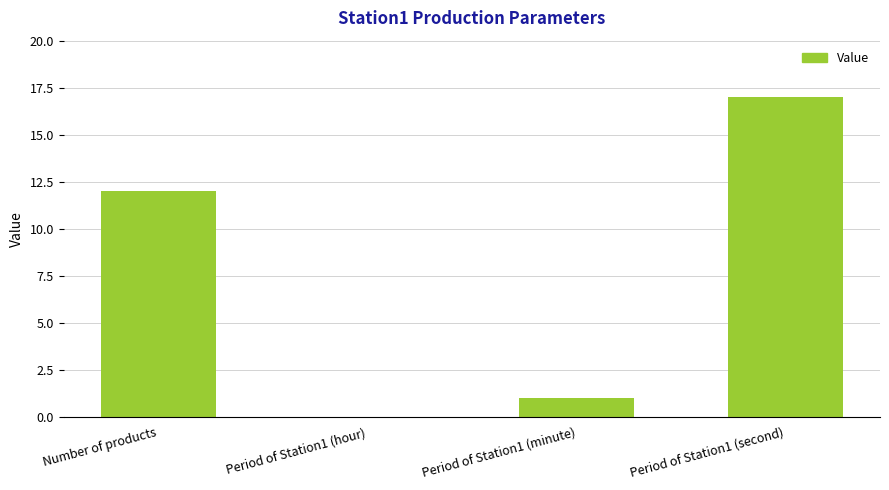

Is it true that the value at Period of Station1 (minute) is 1?

True